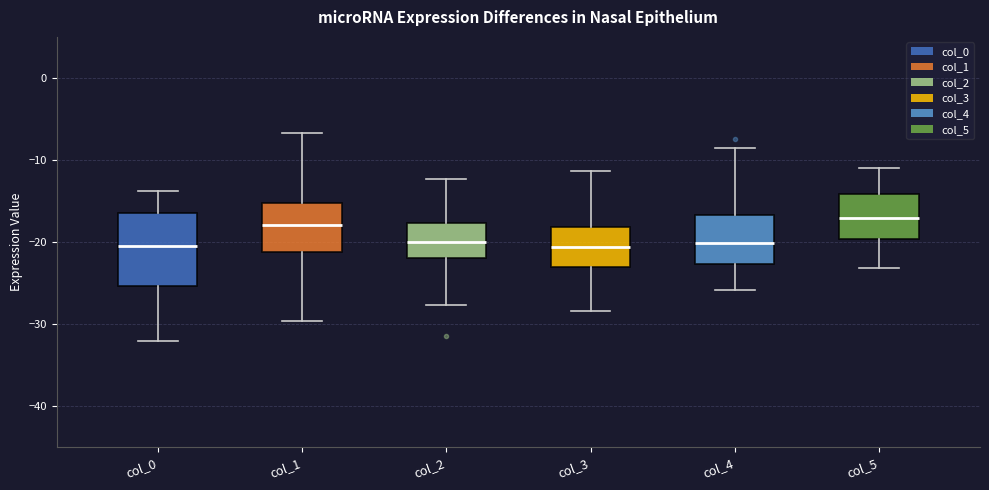

Where is the lower edge of the box for col_4 on the y-axis? The values are not printed on the chart, so give them approximately, as read against the axis.

-23